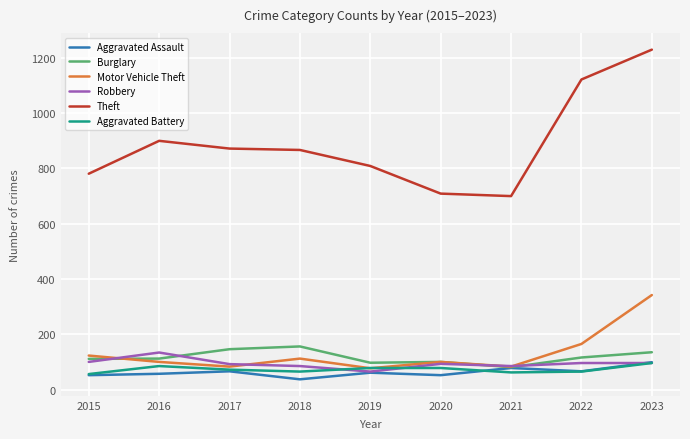

Read the Robbery value at 2020.

93